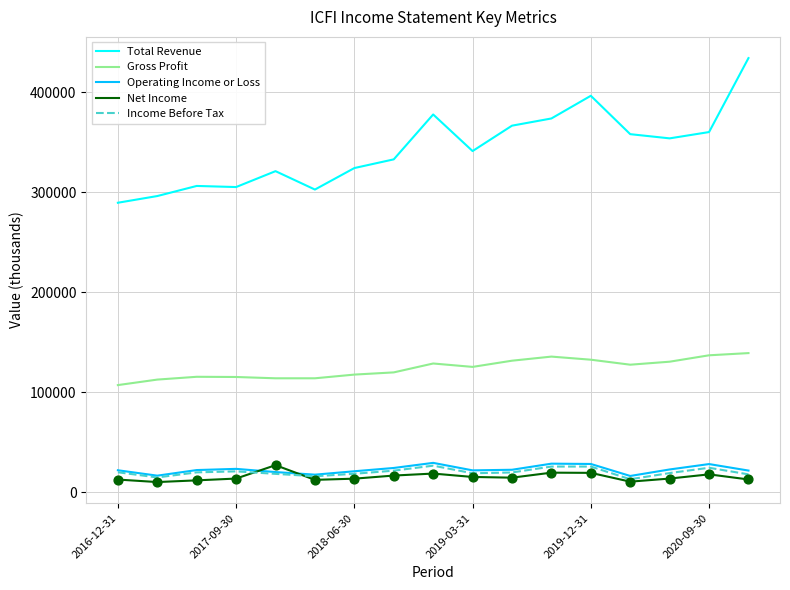

Which series has the largest total across all categories?

Total Revenue